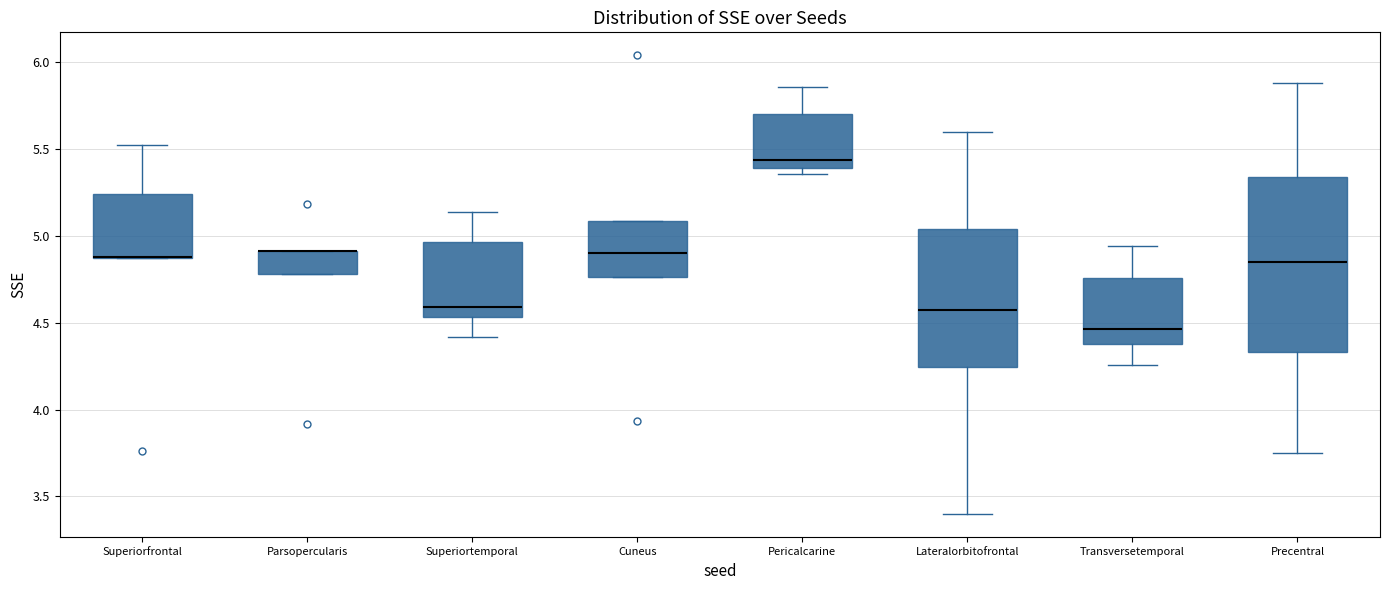

Reading left to right, read every box against the y-axis: the position of its median line, the range the box covers, and the ends of its whiskers. The values are not printed on the chart, so give them approximately, as read against the axis.

Superiorfrontal: median 4.90 (drawn on the box's lower edge), box 4.90 to 5.25, whiskers 4.90 to 5.50
Parsopercularis: median 4.90 (drawn on the box's upper edge), box 4.80 to 4.90, whiskers 4.80 to 4.90
Superiortemporal: median 4.60, box 4.55 to 4.95, whiskers 4.40 to 5.15
Cuneus: median 4.90, box 4.75 to 5.10, whiskers 4.75 to 5.10
Pericalcarine: median 5.45, box 5.40 to 5.70, whiskers 5.35 to 5.85
Lateralorbitofrontal: median 4.60, box 4.25 to 5.05, whiskers 3.40 to 5.60
Transversetemporal: median 4.45, box 4.40 to 4.75, whiskers 4.25 to 4.95
Precentral: median 4.85, box 4.35 to 5.35, whiskers 3.75 to 5.90